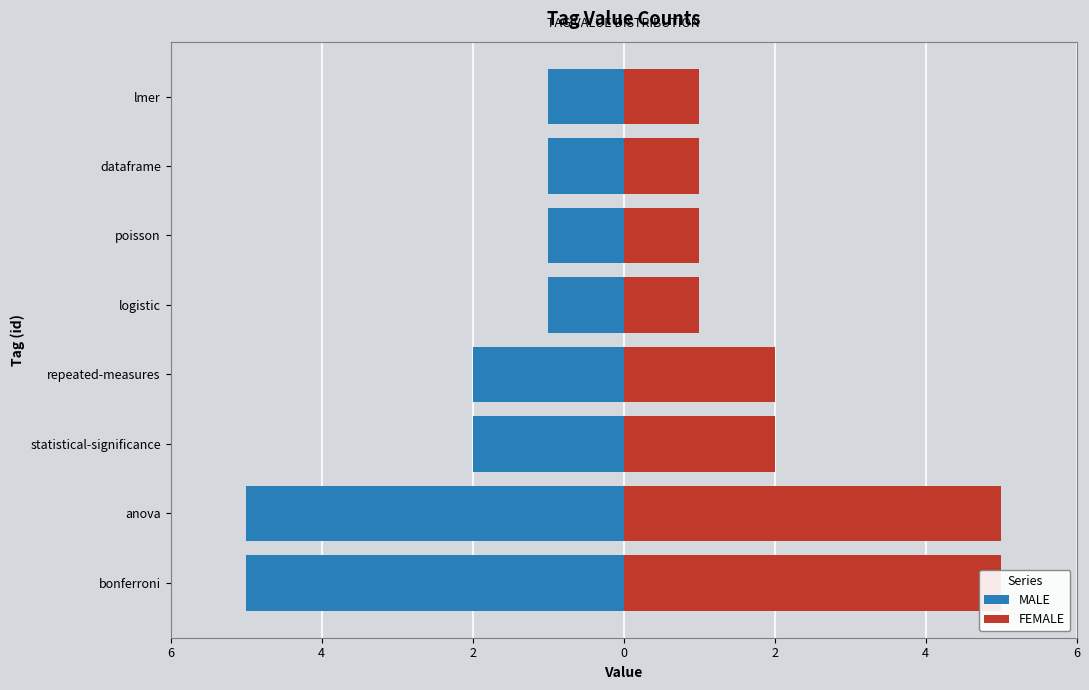

How many values in the MALE series are below -1?

4